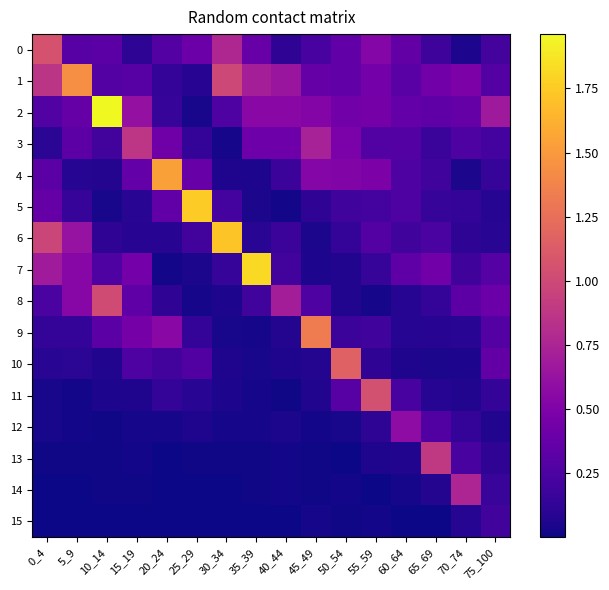

At which category is the sum across all series the highest?

0_4